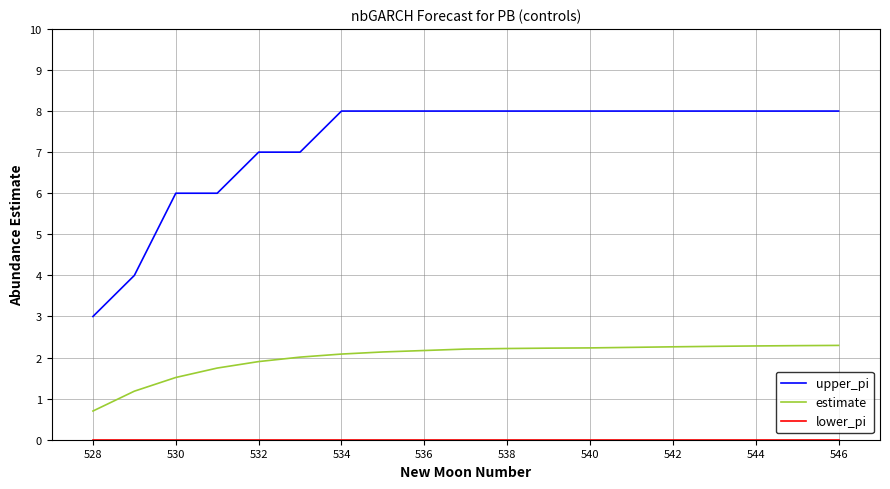

True or false: upper_pi and estimate intersect in this chart.

False